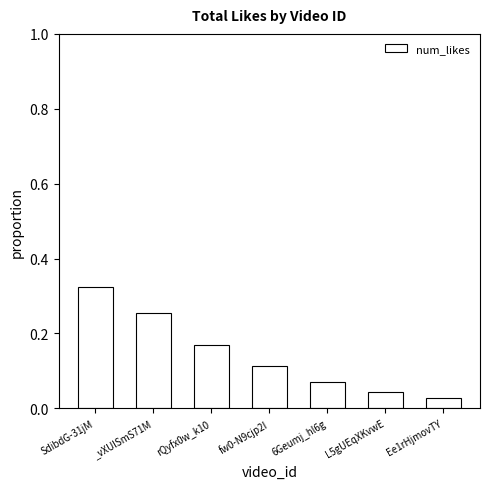

Does the chart contain any negative values?

No